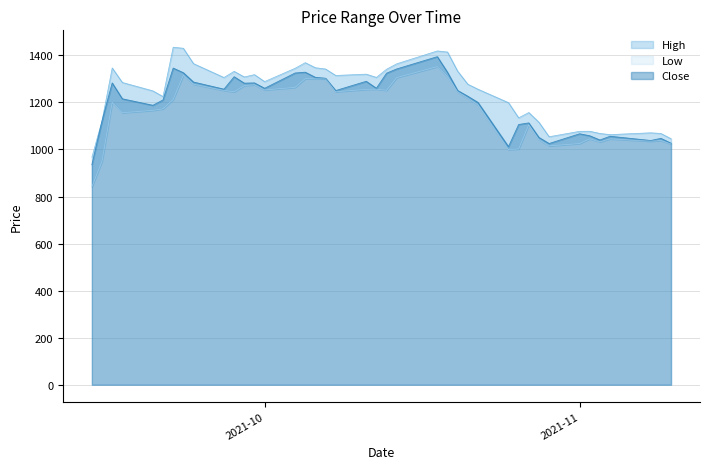

What are all the series names shown in the legend?

High, Low, Close